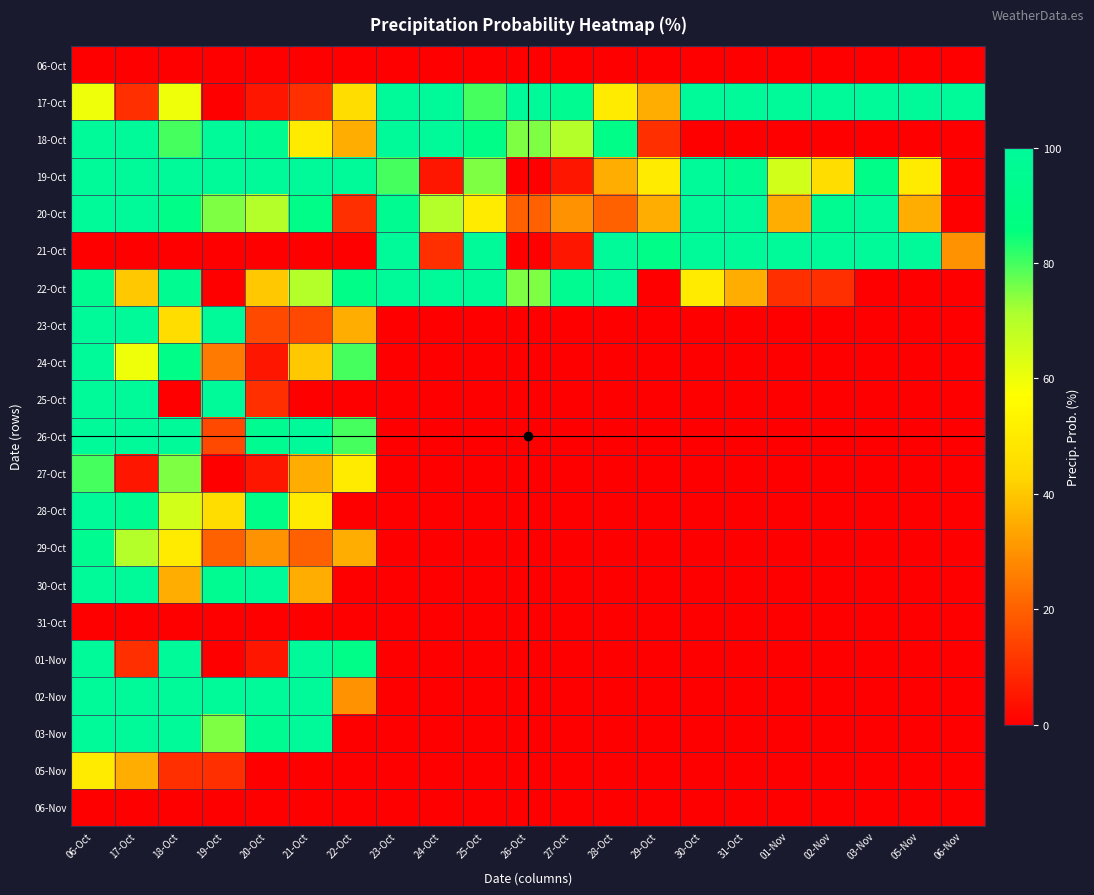

At how many categories does at least one series exceed 70?

21